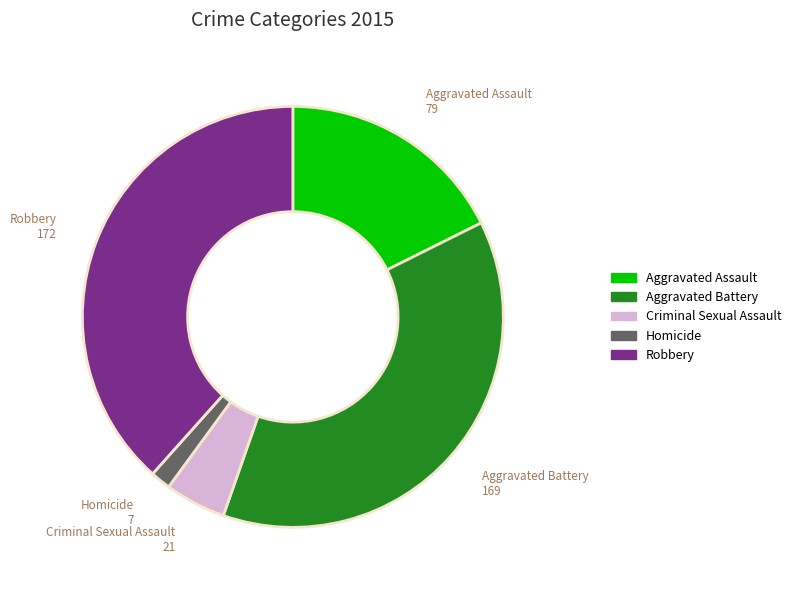

Which slice is the smallest?

Homicide